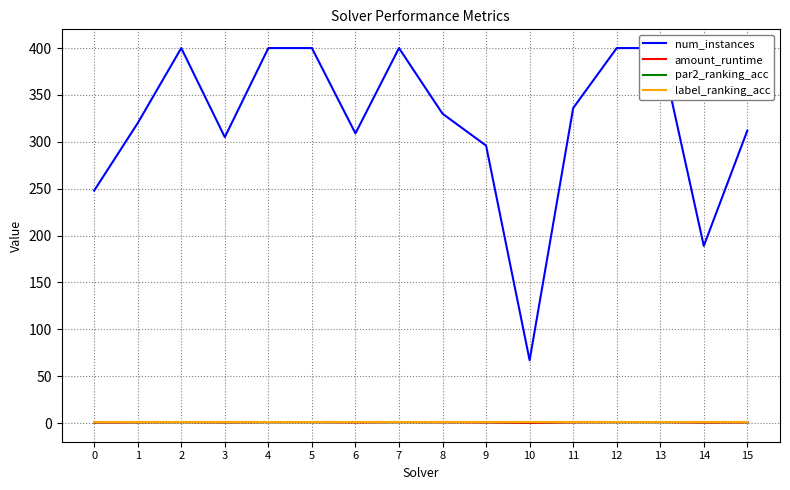

How many lines are shown in the chart?

4